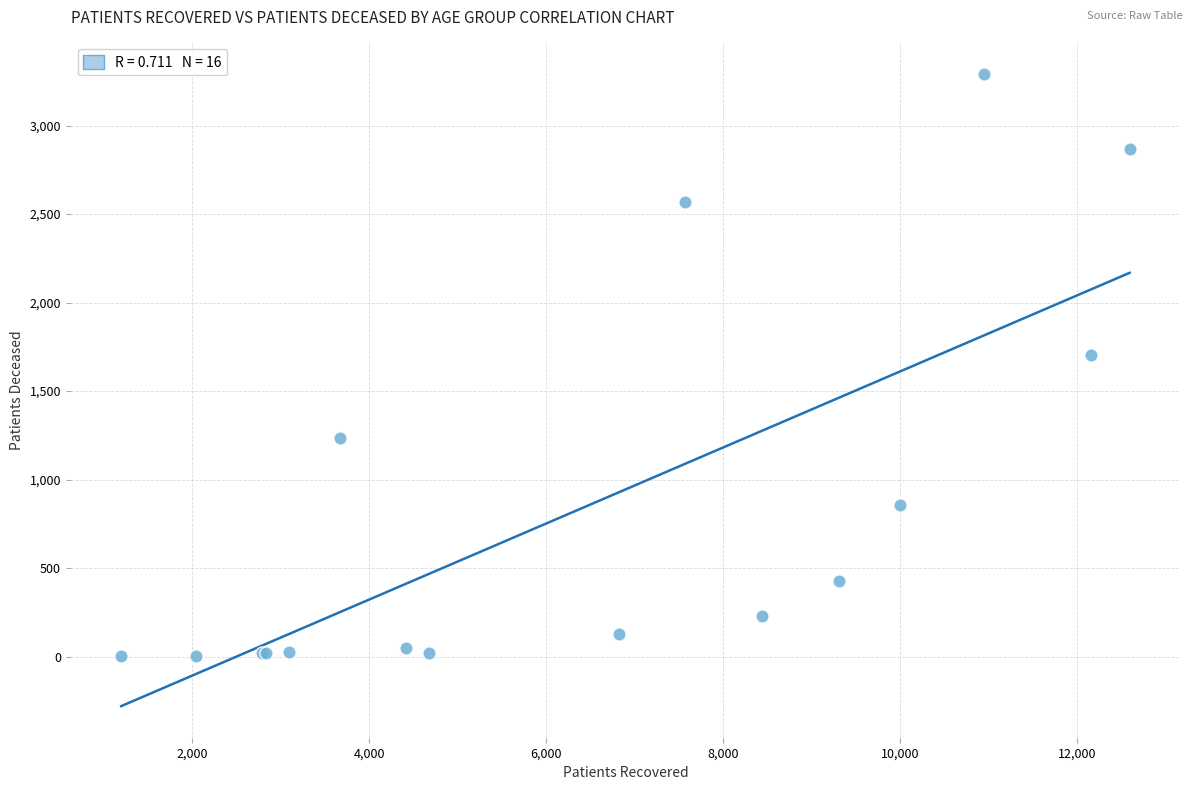

What Y value in the scatter plot is closest to 1647?

1701